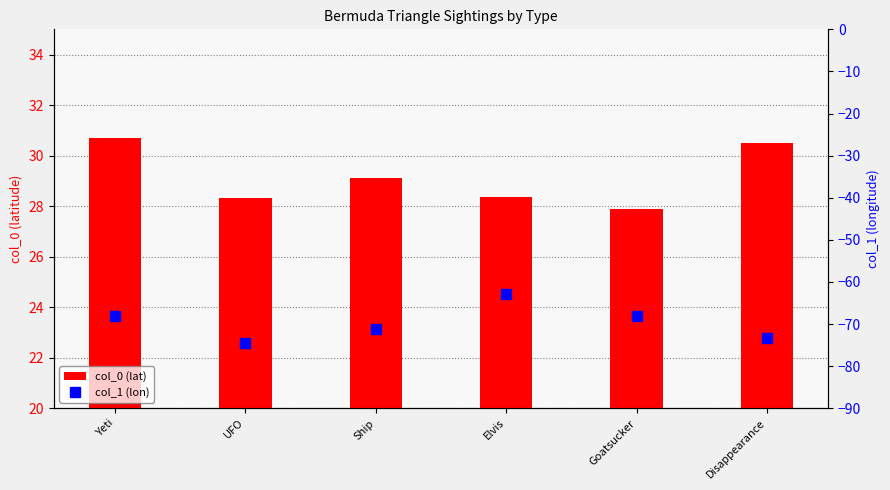

What position from the right is Ship?

4